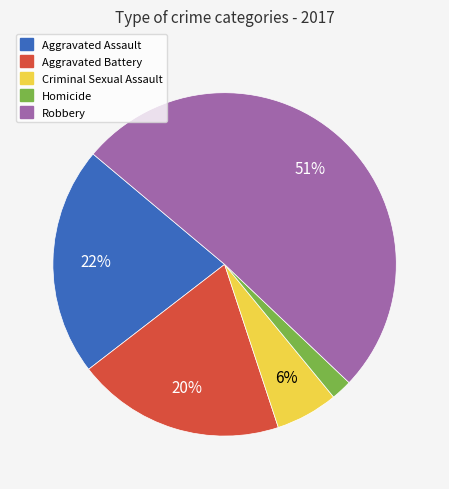

Count the number of slices in the pie.

5